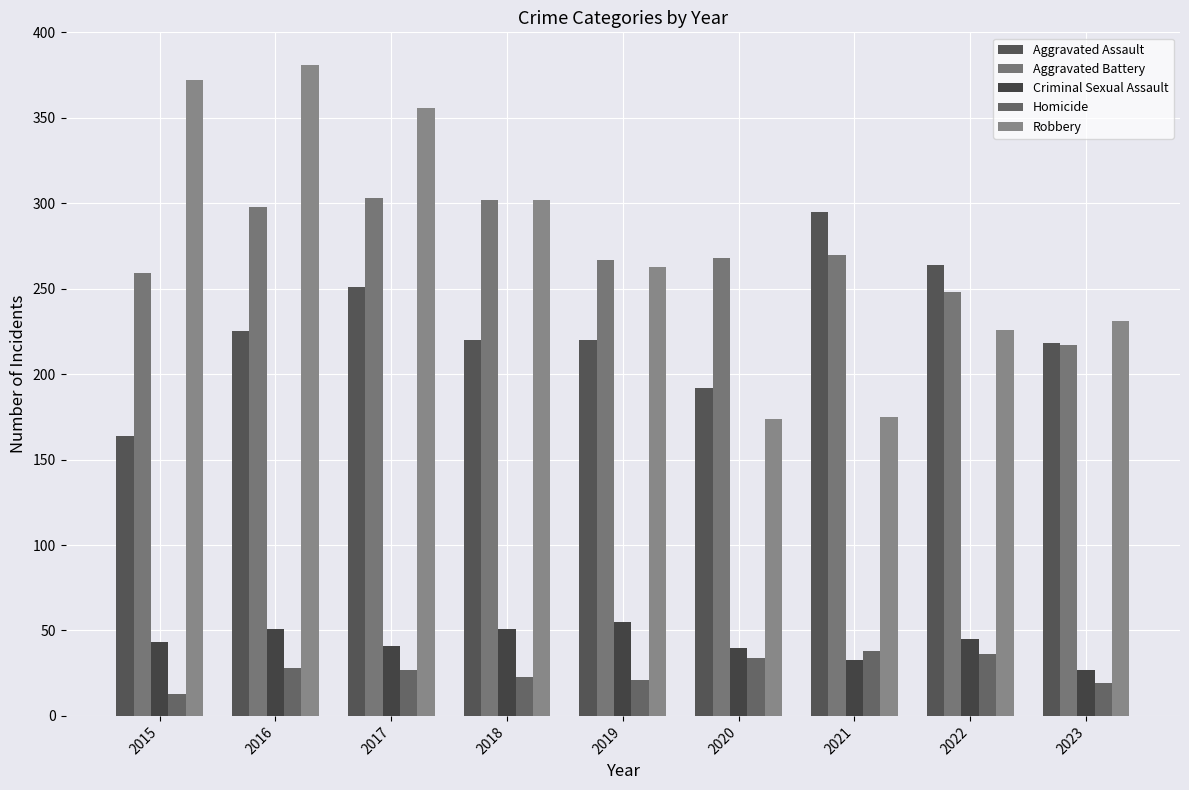

Is the value of Aggravated Assault at 2015 greater than the value of Aggravated Battery at 2017?

No